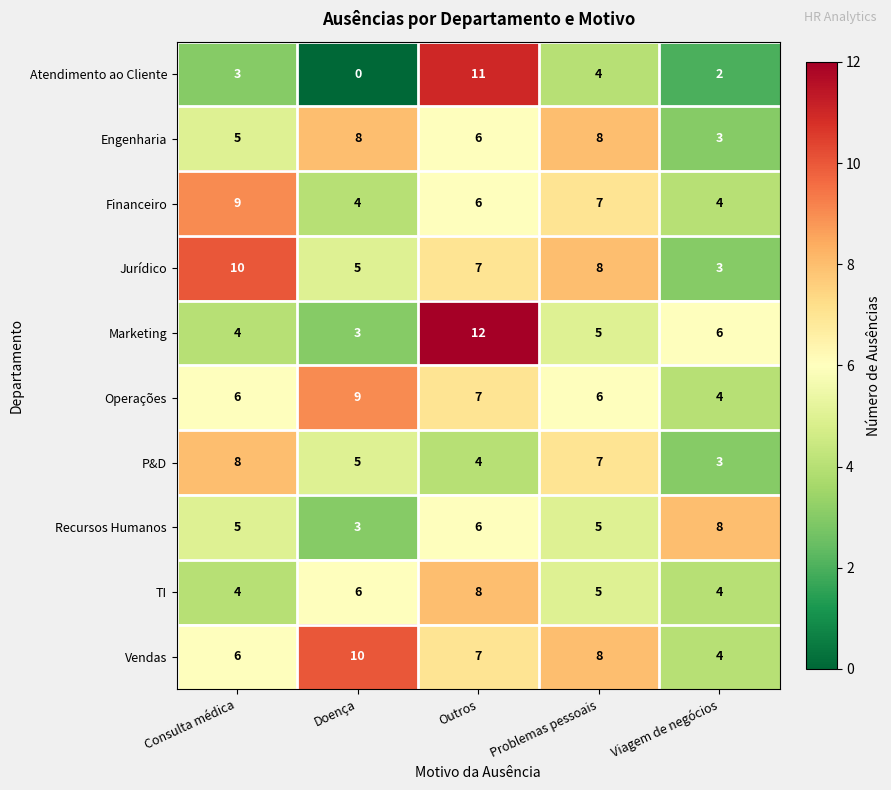

True or false: Jurídico has a value of 7 at Outros.

True